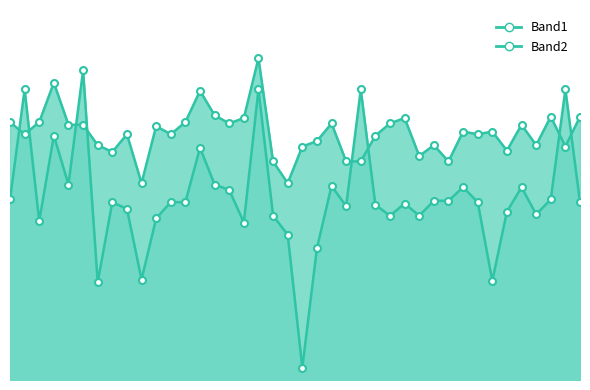

Does the chart have visible grid lines?

No